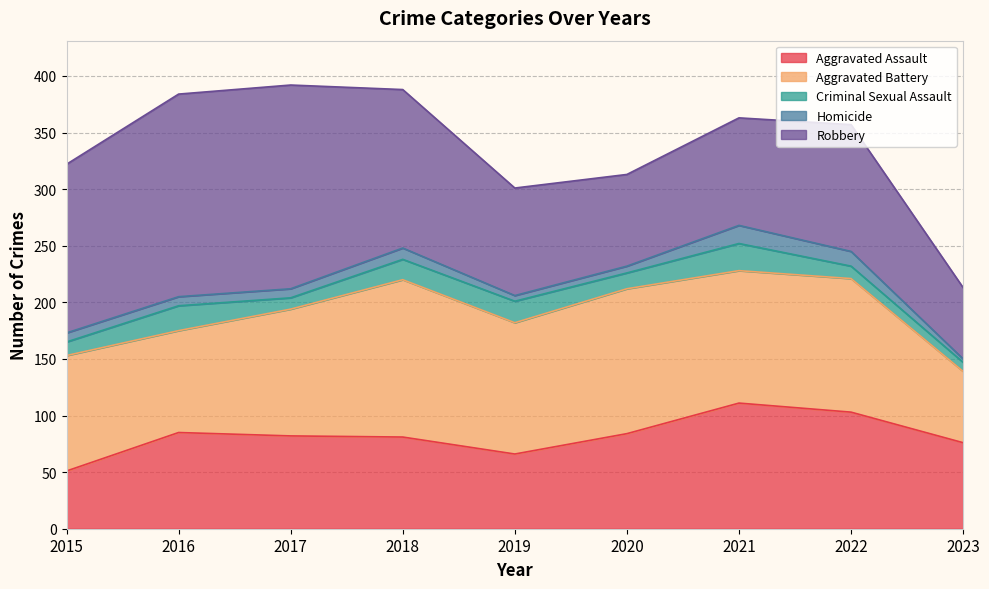

Which category has the highest value across all series?

2017